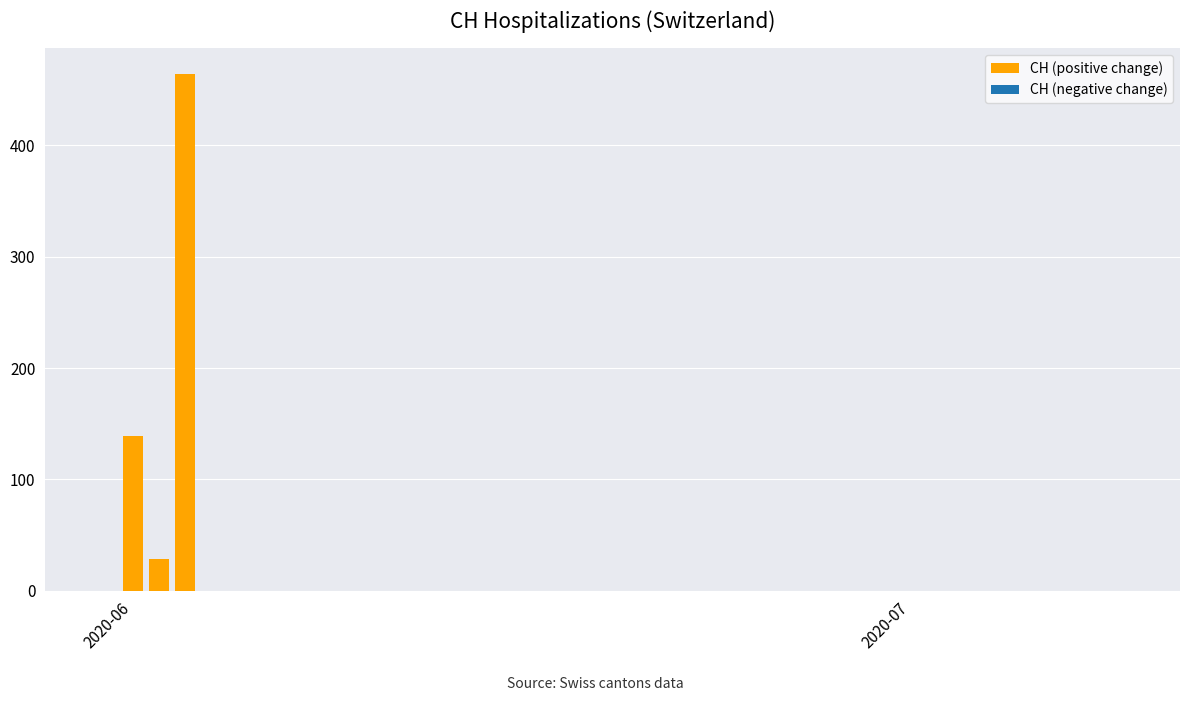

Is it true that the value at 2020-06 is 139?

True